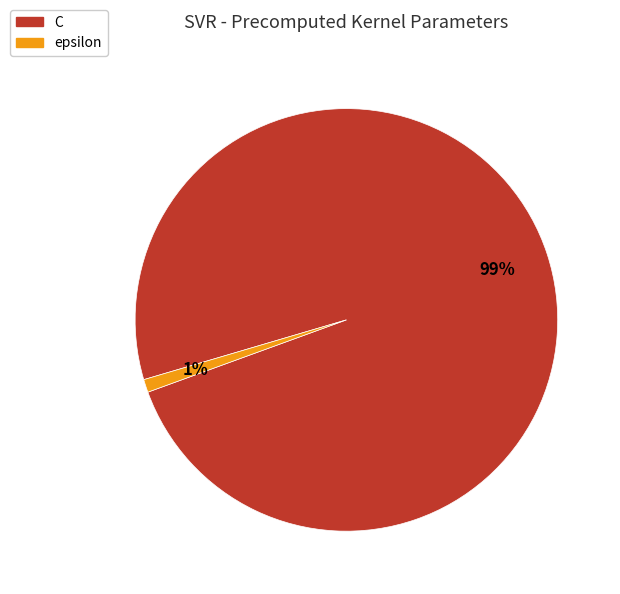

To the nearest percent, what is the difference between the largest and smallest slice percentages?

98%